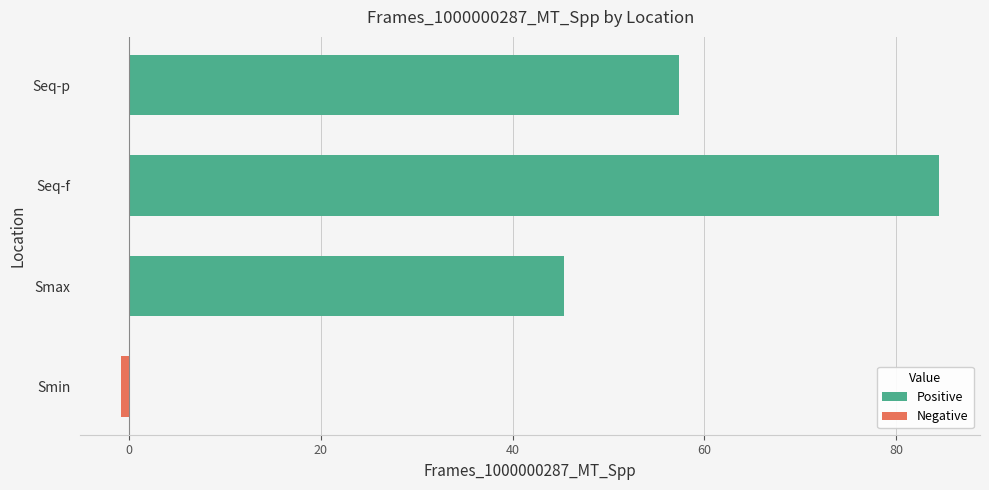

List the labels in order of value, largest first.

Seq-f, Seq-p, Smax, Smin